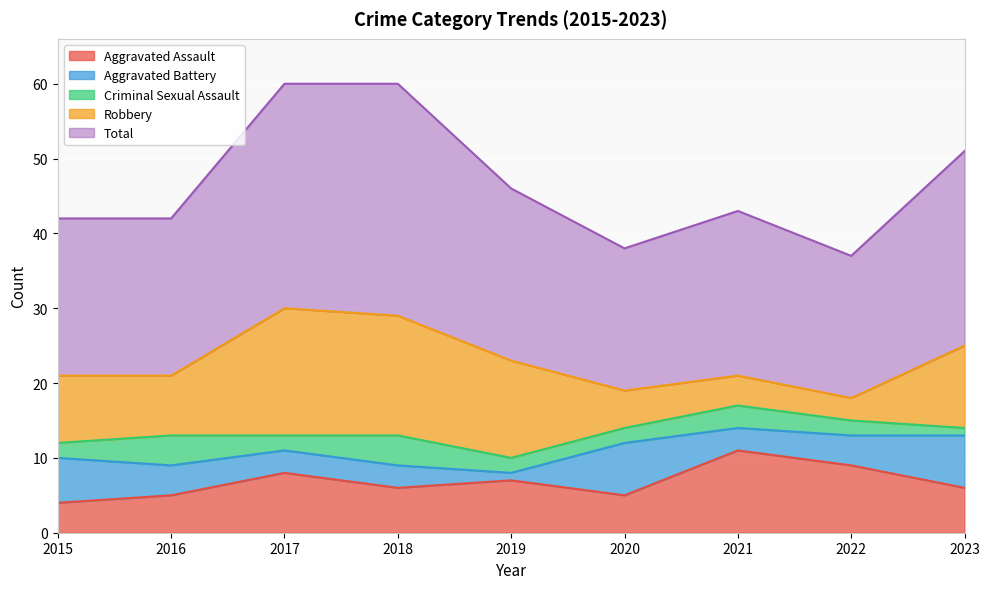

What is the average value of the Criminal Sexual Assault series?

2